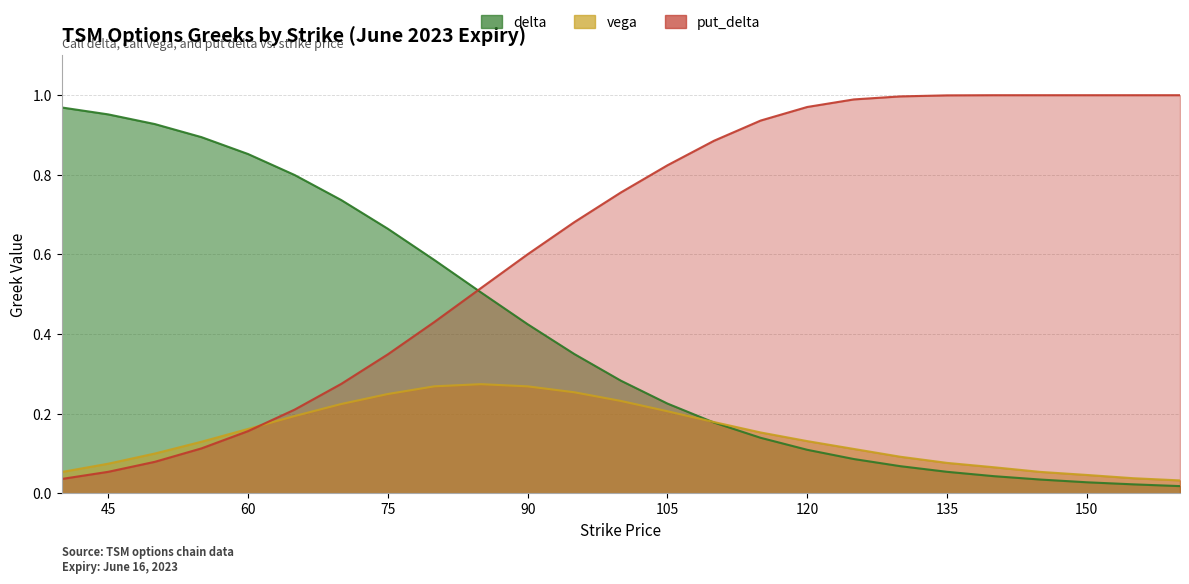

Which has a higher value, 80 or 55?

55